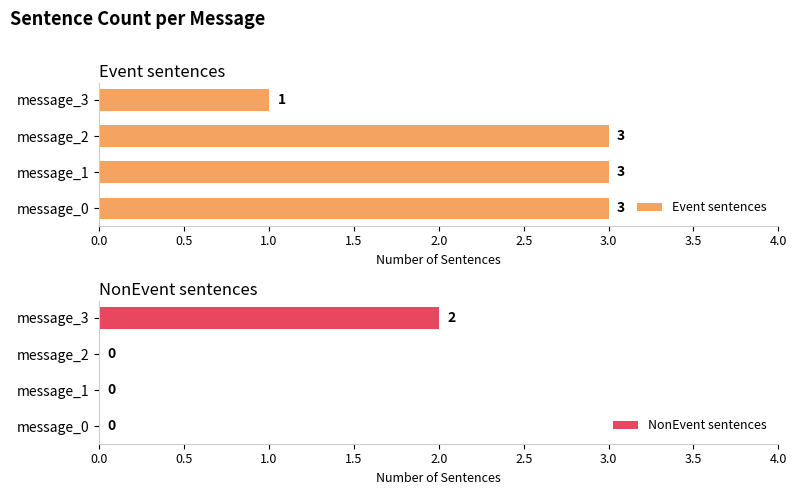

Count the Event sentences values in the range 3 to 4.

3